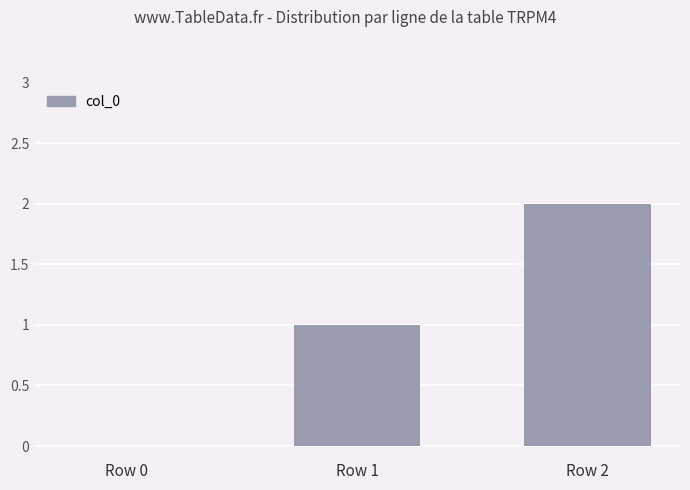

Reading left to right, what are all the values shown in this chart?

Row 0=0	Row 1=1	Row 2=2